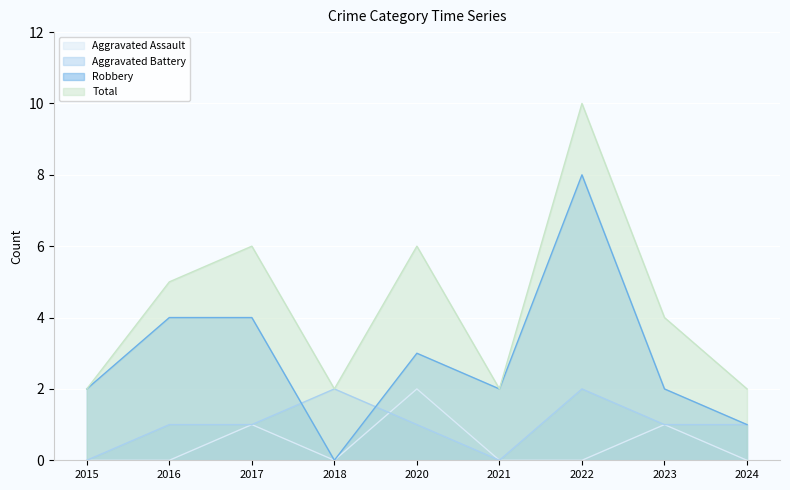

How many lines are shown in the chart?

4